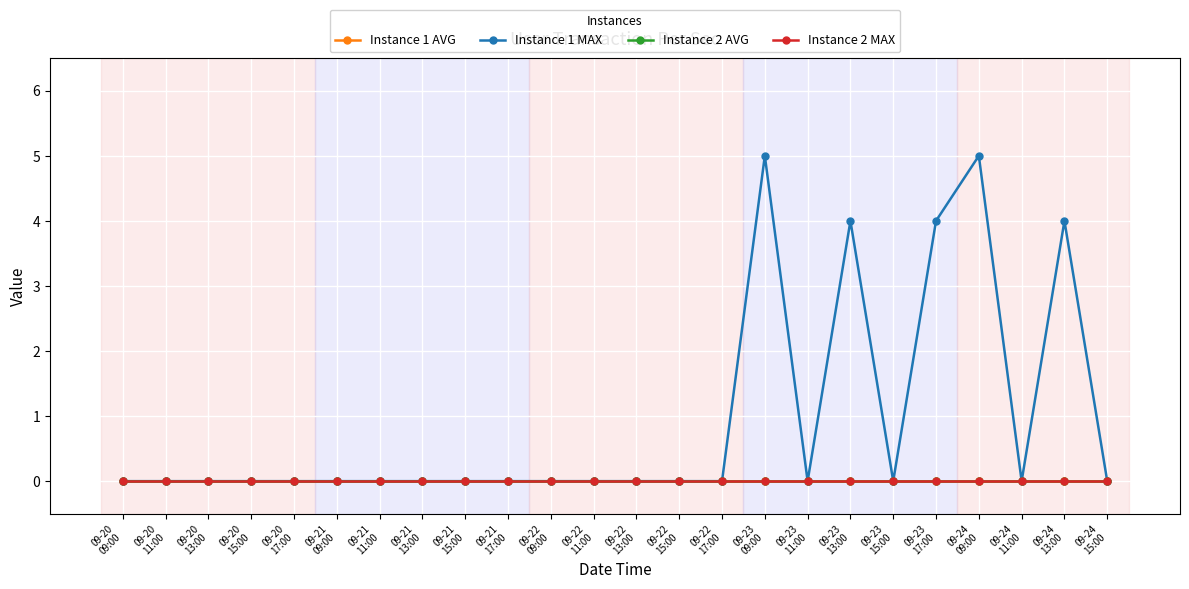

Which has a higher value, 09-21
11:00 or 09-24
11:00?

09-21
11:00